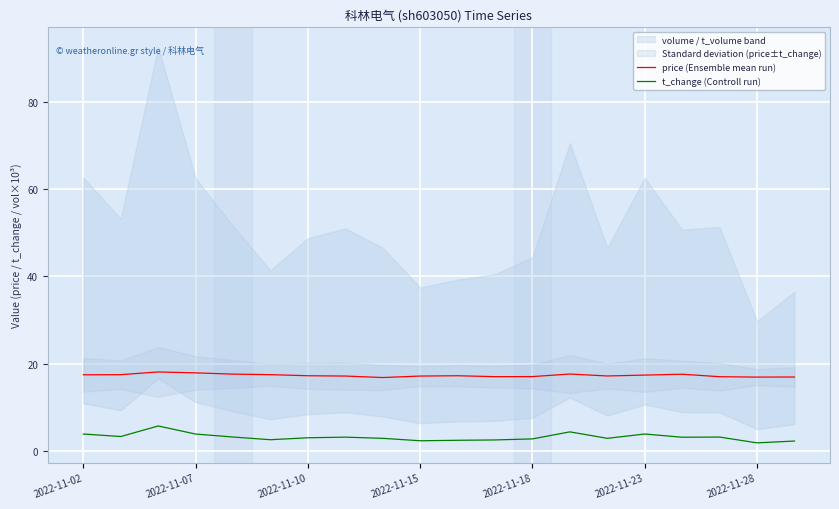

True or false: price (Ensemble mean run) and t_change (Controll run) intersect in this chart.

False